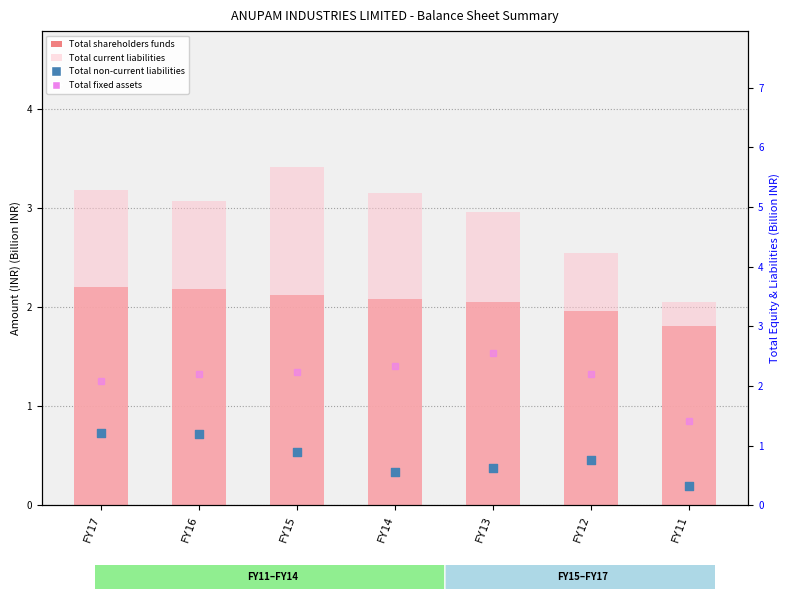

What are all the series names shown in the legend?

Total shareholders funds, Total current liabilities, Total non-current liabilities, Total fixed assets